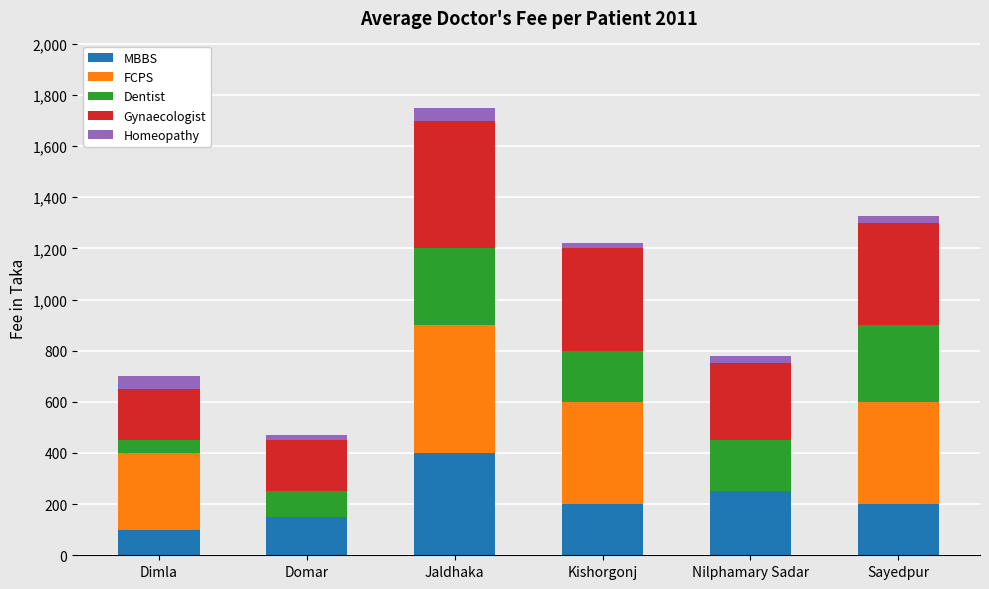

Are the bars horizontal?

No